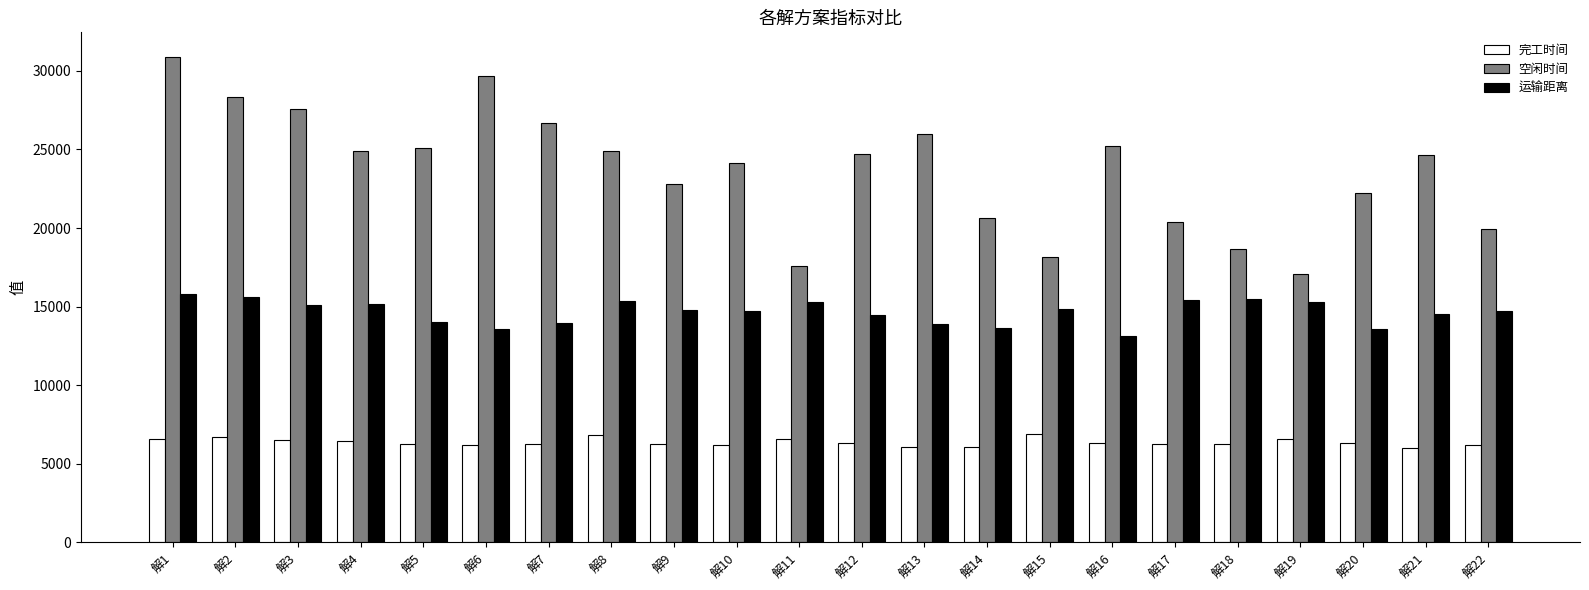

Are the bars horizontal?

No